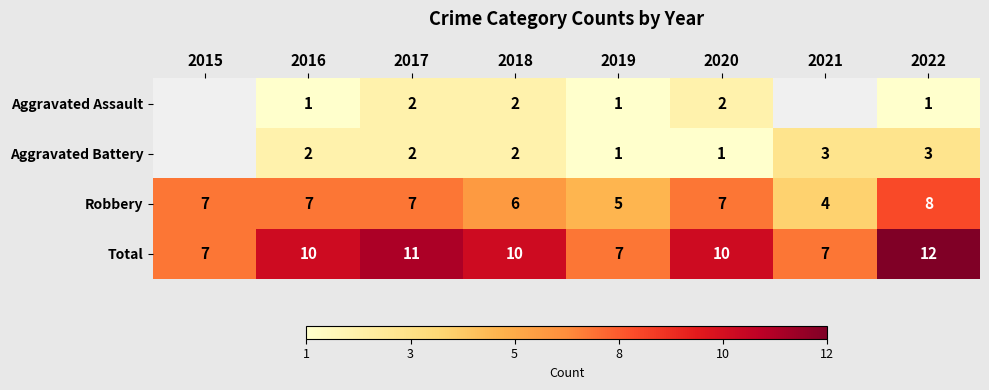

Which has a higher value, 2018 or 2020?

2018